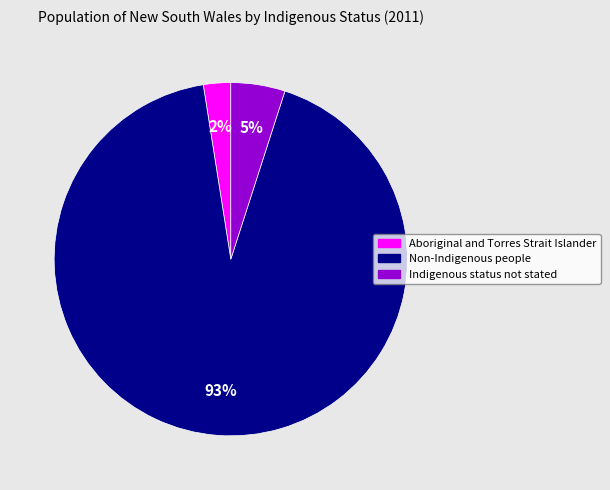

To the nearest percent, what percentage of the pie is Non-Indigenous people?

93%